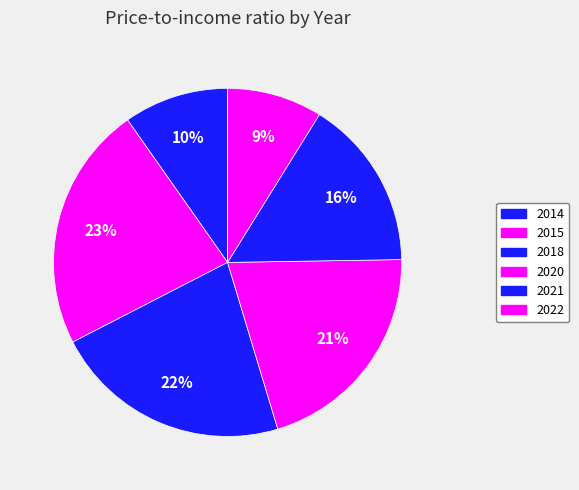

Is there any slice that represents more than half of the pie?

No